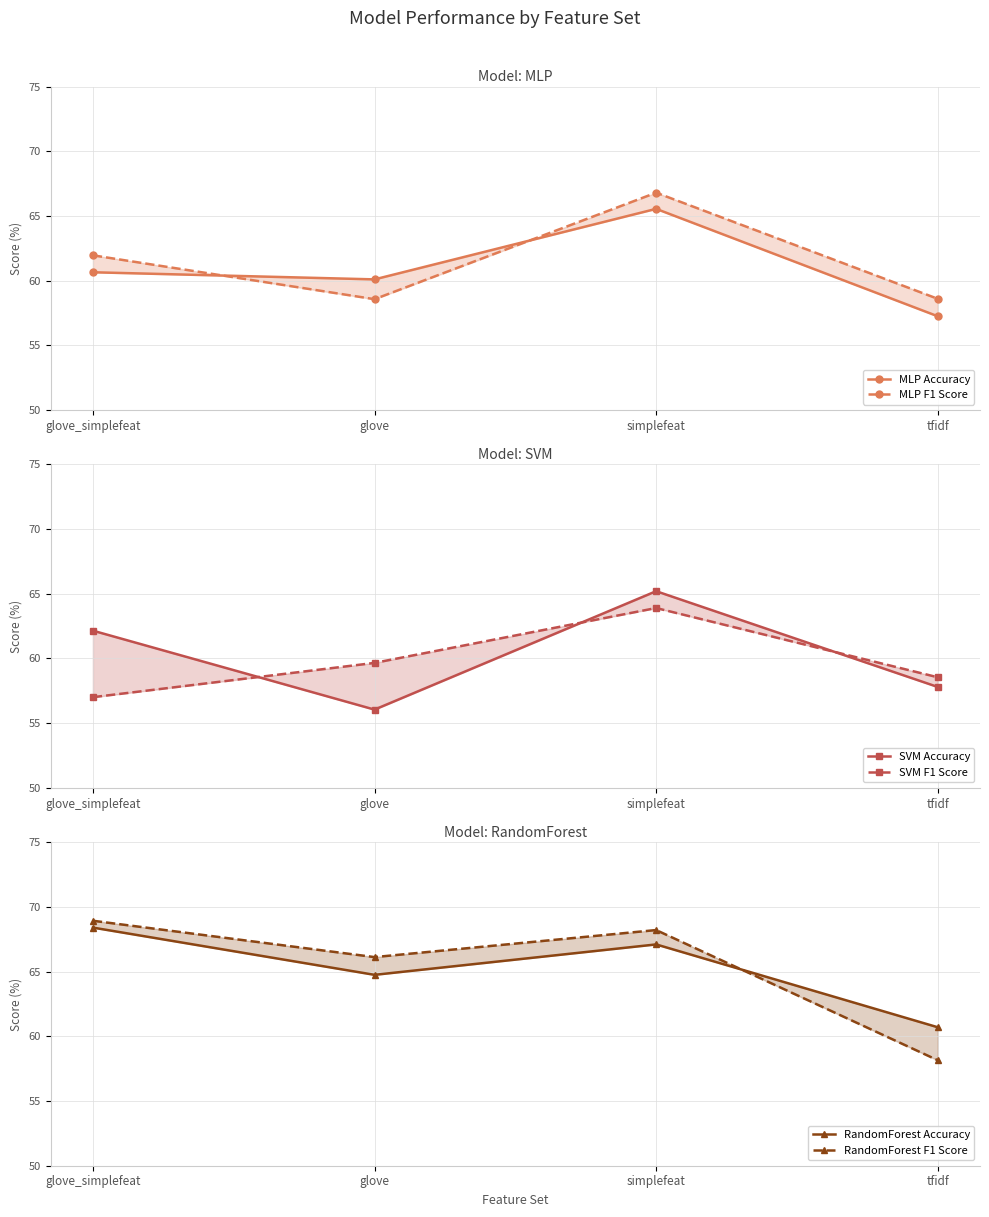

What is the total value across all series at simplefeat?

396.8